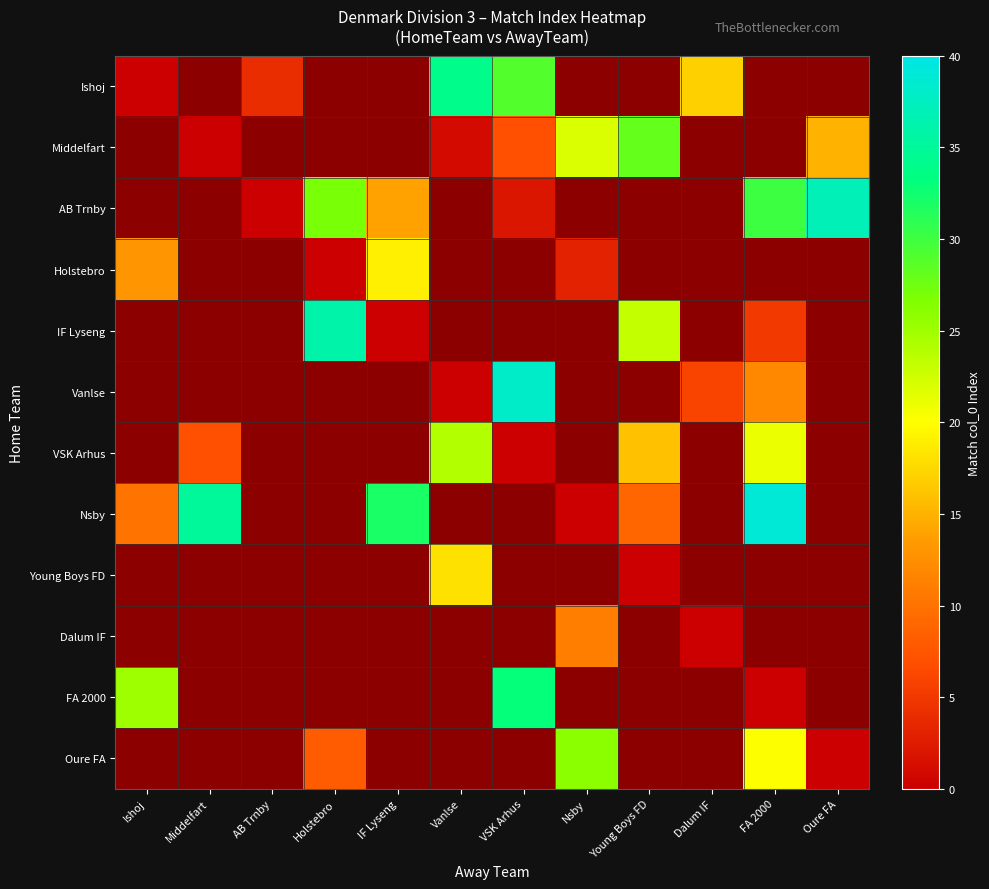

At which label does Dalum IF reach its peak?

Ishoj